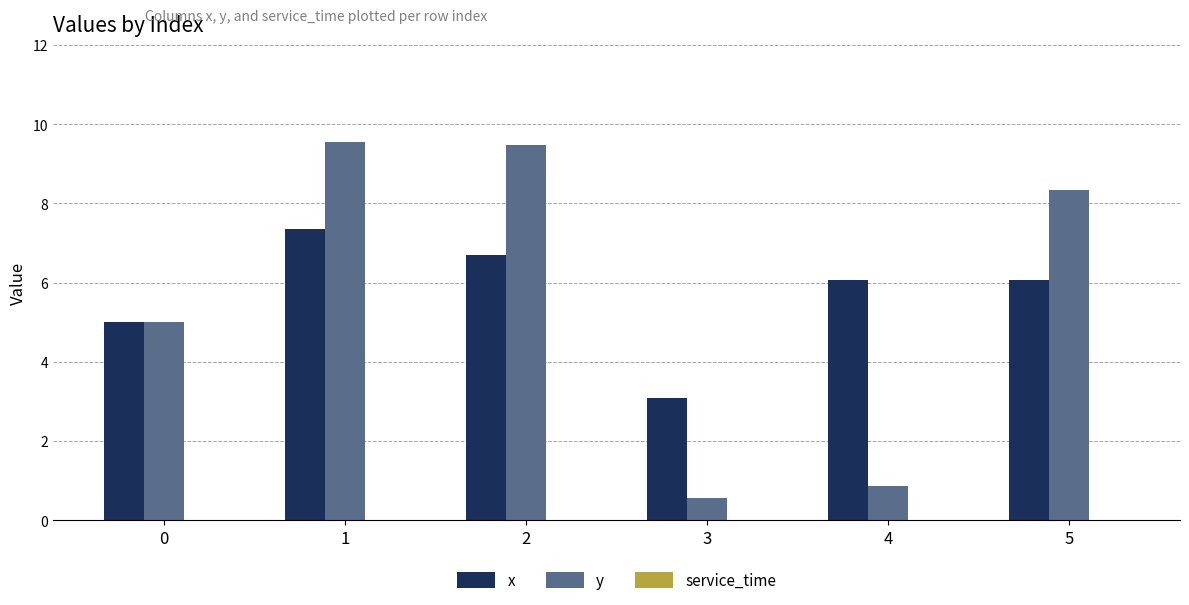

What is the minimum value for y?

0.6